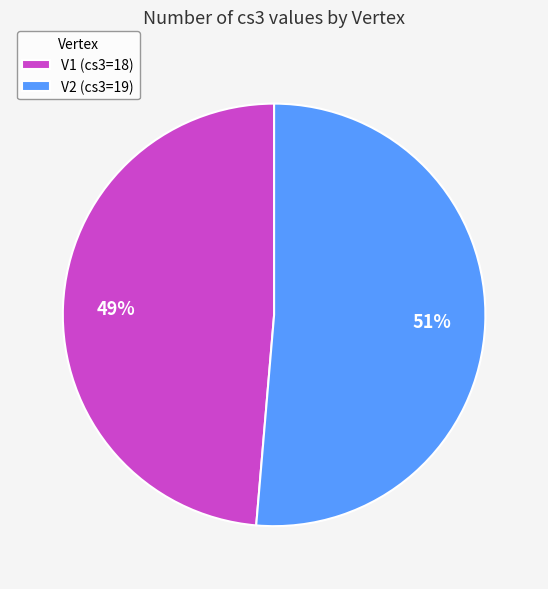

How many slices are in this pie chart?

2